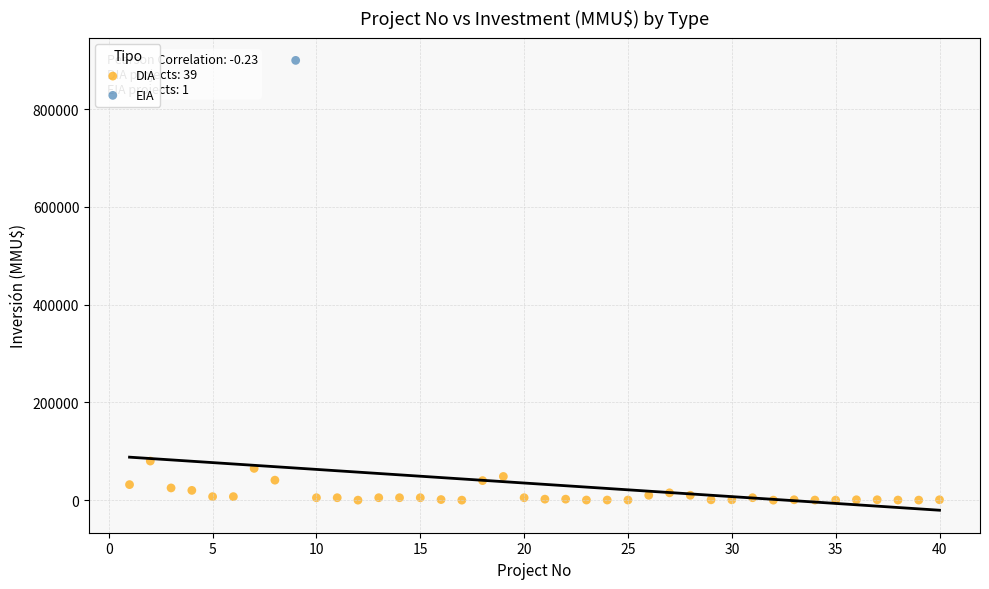

What are all the series names shown in the legend?

DIA, EIA